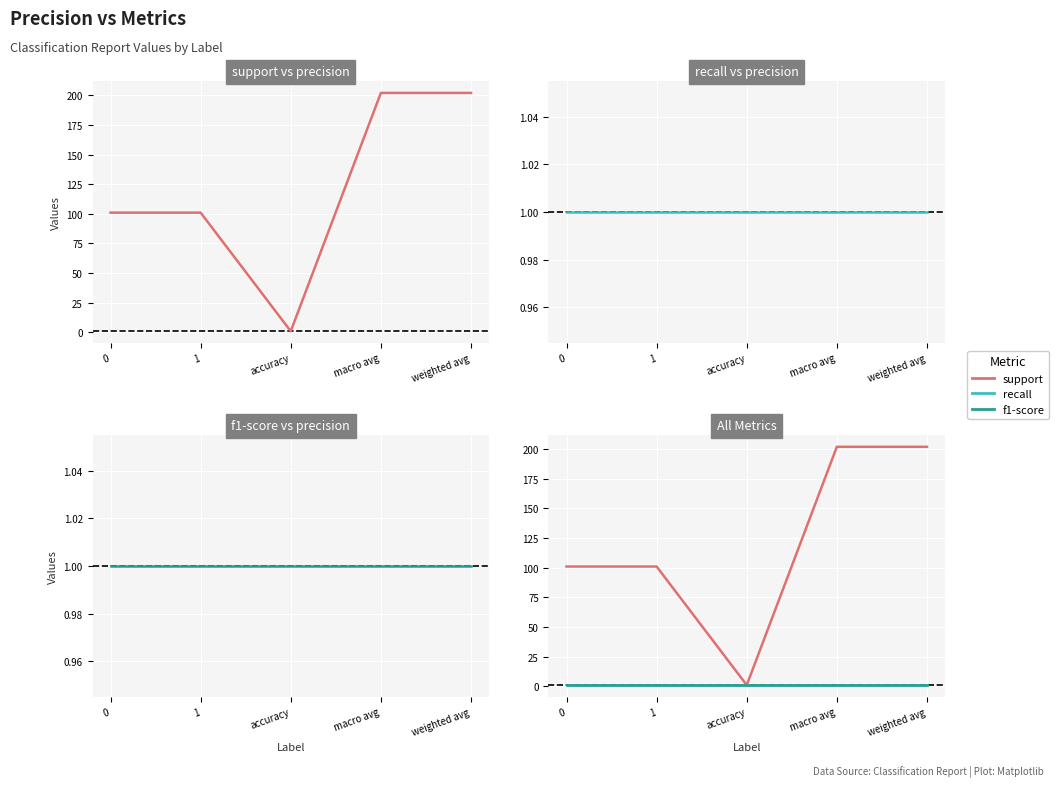

True or false: f1-score and recall intersect in this chart.

False